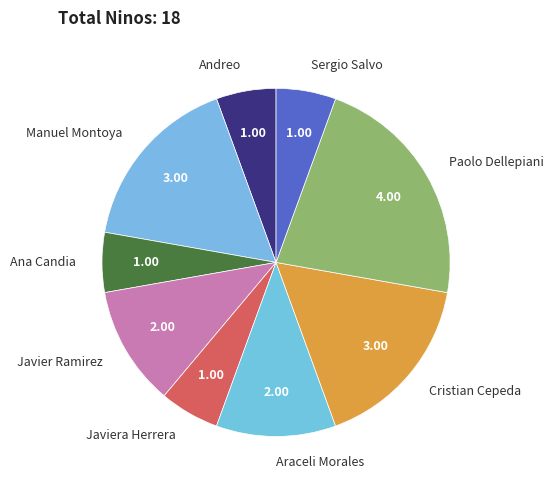

What is the ratio of the value at Ana Candia to the value at Manuel Montoya?

0.3